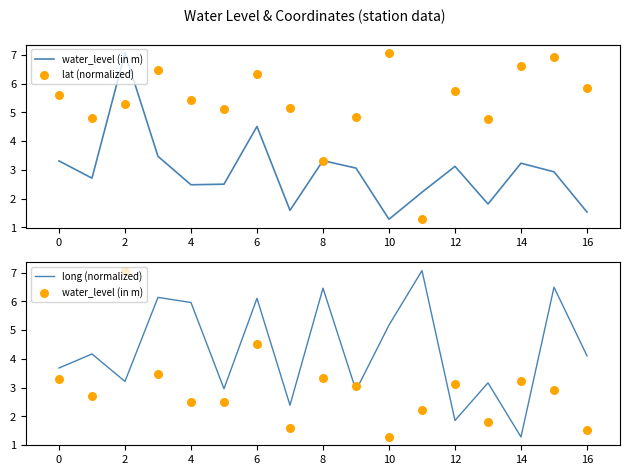

What is the minimum value for long (normalized)?

1.3